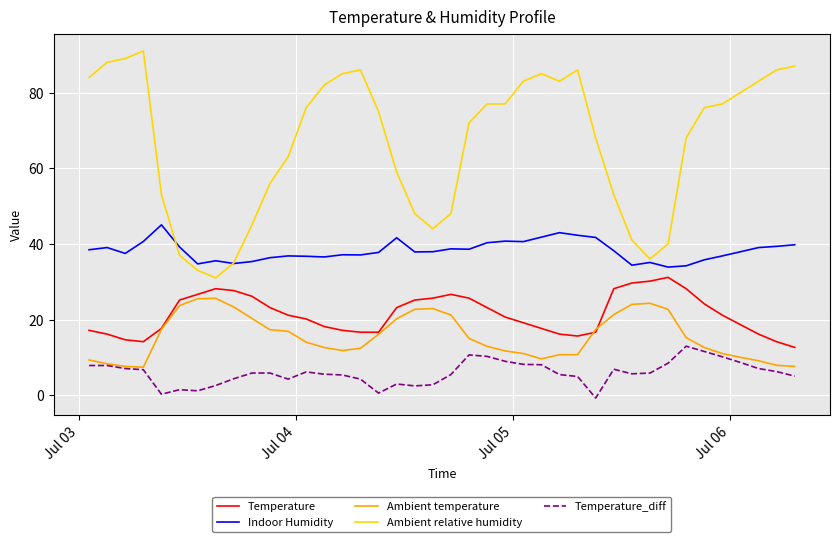

After their last crossing, which series has the higher values: Temperature or Ambient temperature?

Temperature